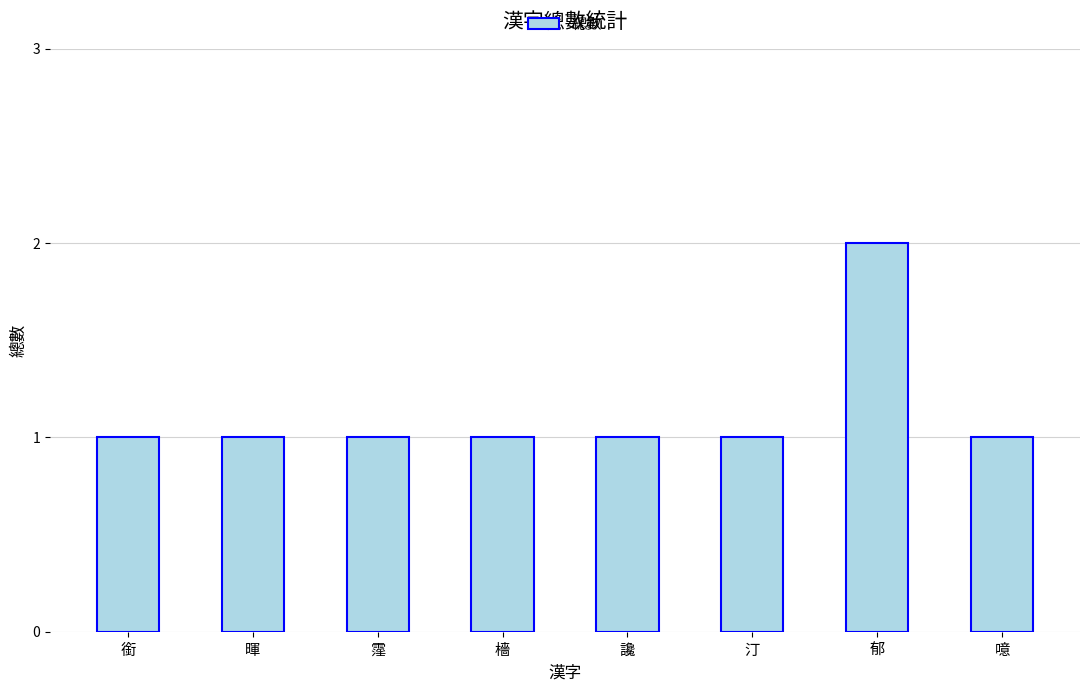

What is the average value?

1